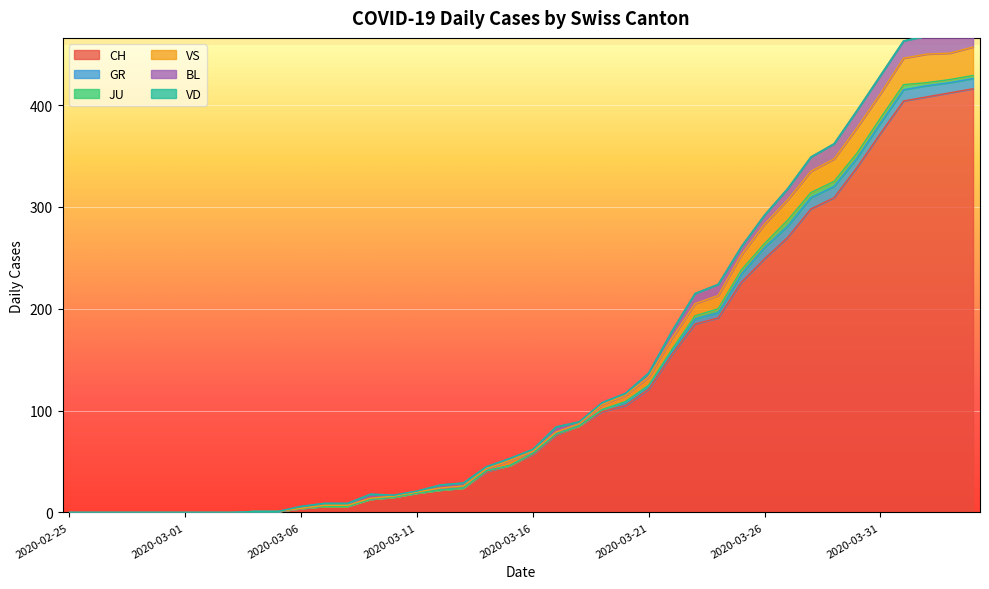

At which category does the chart reach its minimum across all series?

2020-02-25